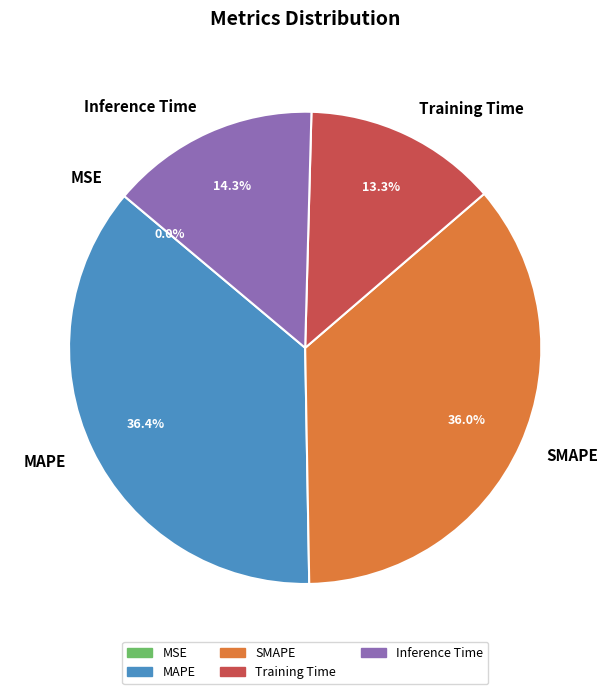

What percentage is the Inference Time slice, to the nearest percent?

14%